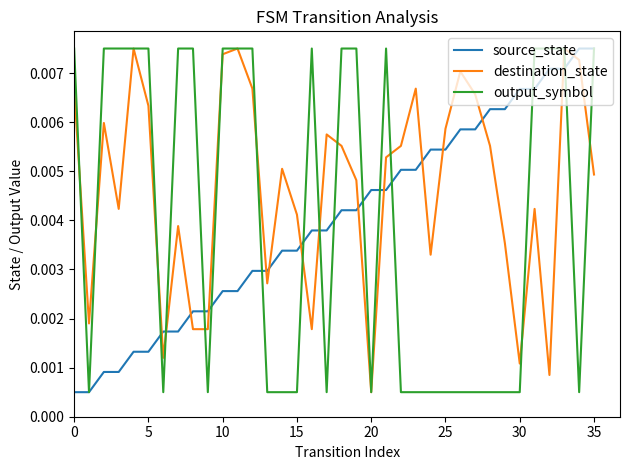

Which series has the largest total across all categories?

destination_state